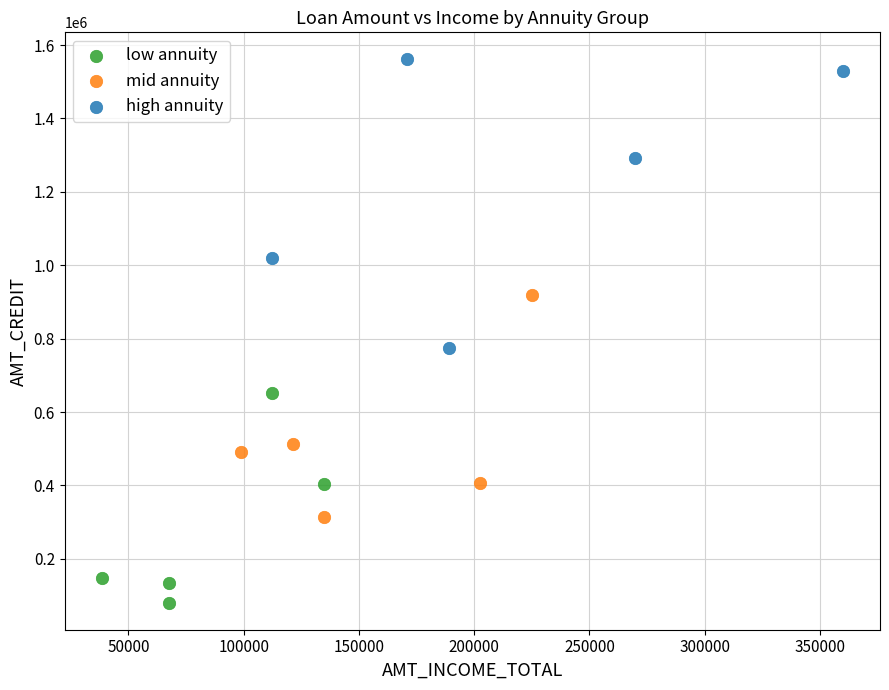

Which series has the widest spread of Y values?

high annuity